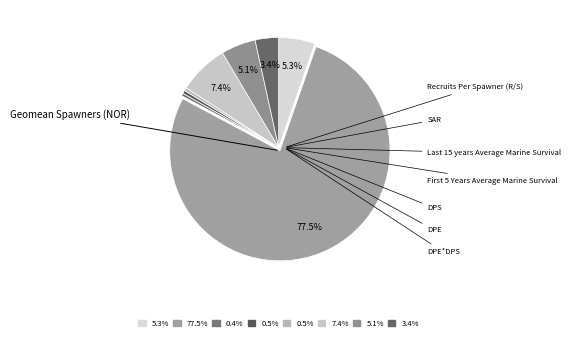

To the nearest percent, what is the average slice percentage?

12%